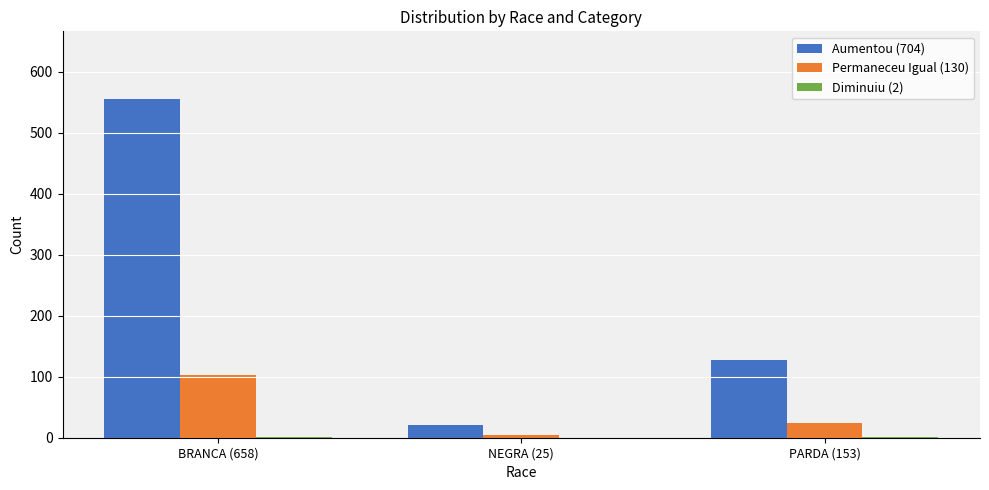

Which series has the largest total across all categories?

Aumentou (704)